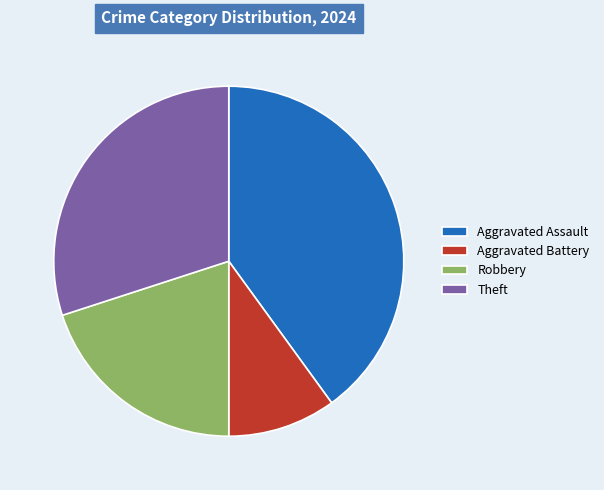

What is the smallest slice in the pie chart?

Aggravated Battery